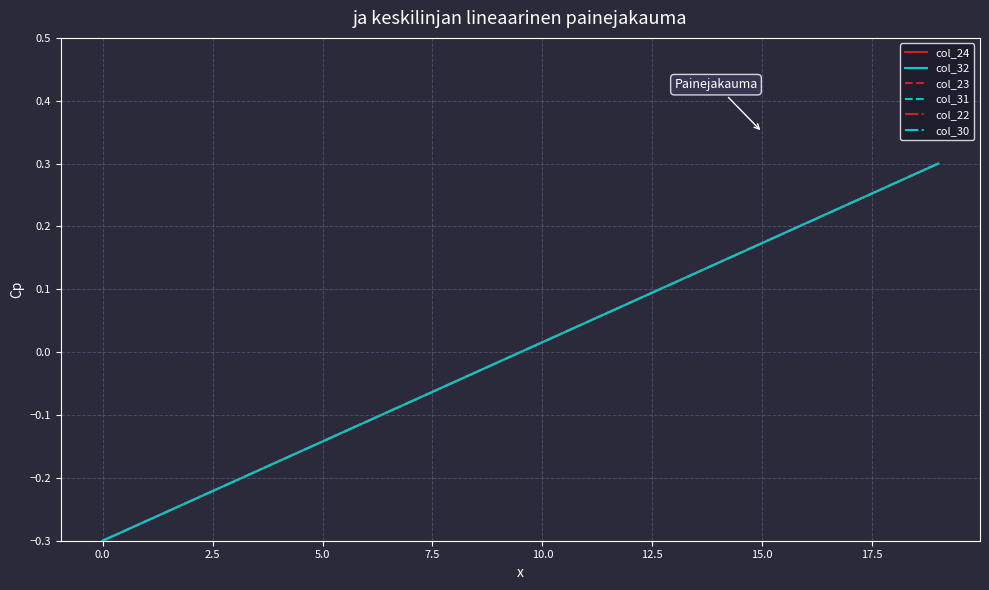

What is the greatest value displayed?

0.3